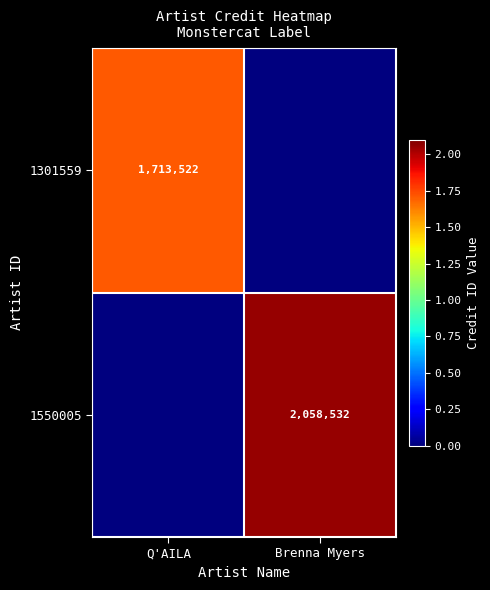

What is the spread (max minus min) of values at Brenna Myers?

2058532